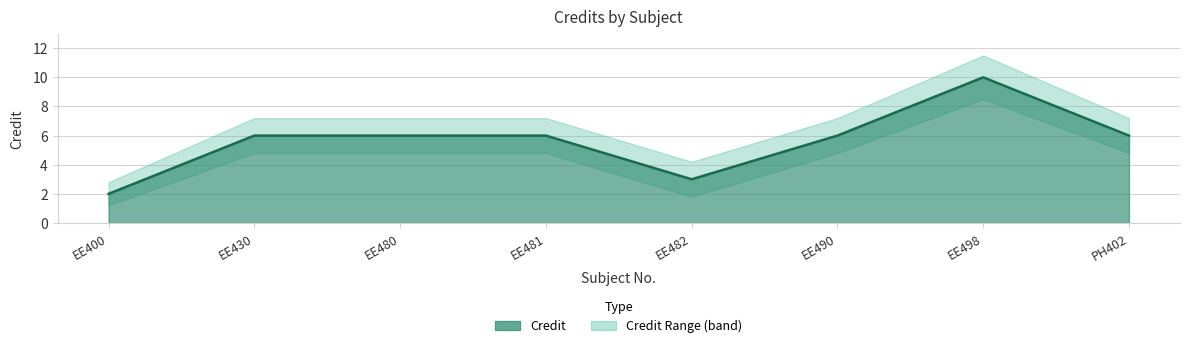

What is the highest value of the Credit_upper series?

11.5